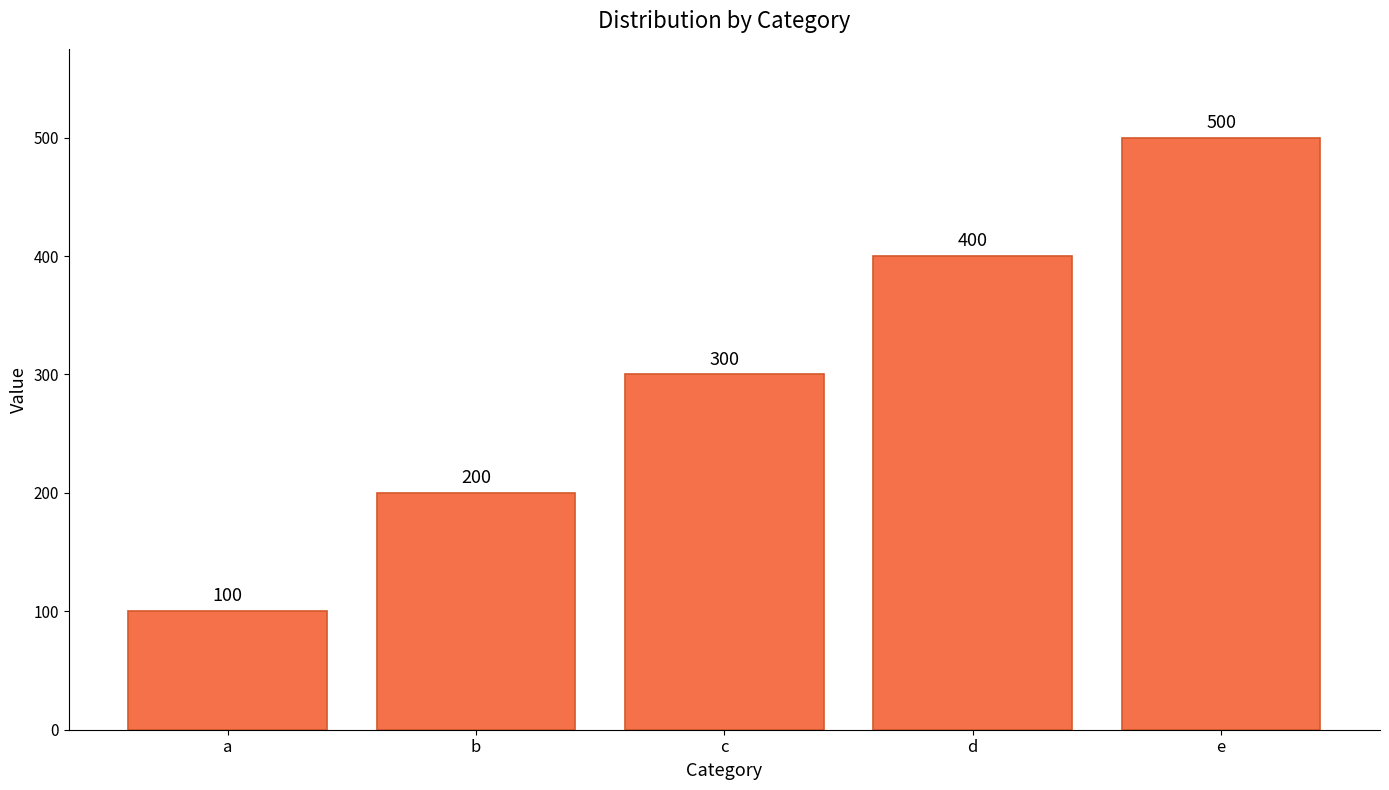

What is the value of the 4th bar from the left?

400